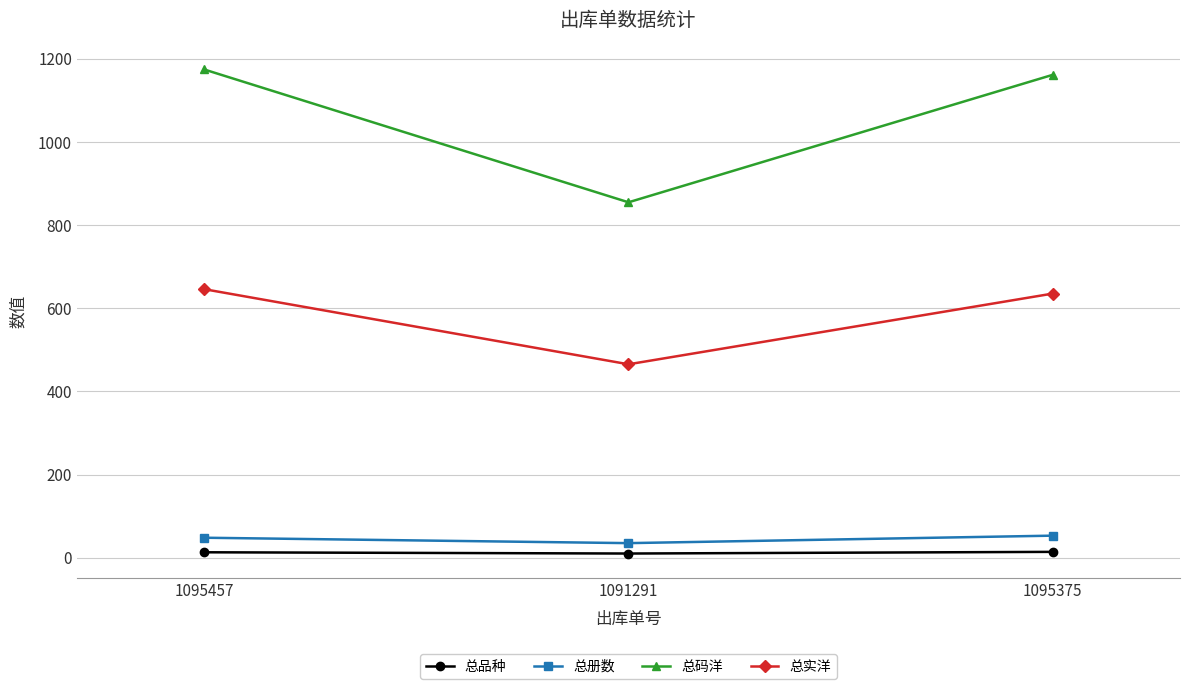

Is the value of 总册数 at 1095457 greater than the value of 总品种 at 1091291?

Yes